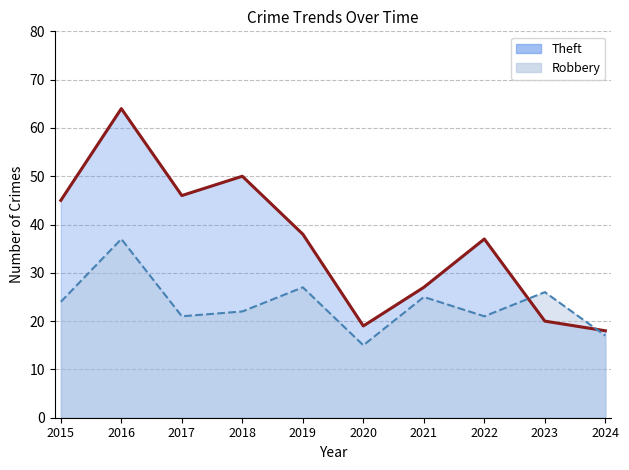

How many data points does each series have?

10